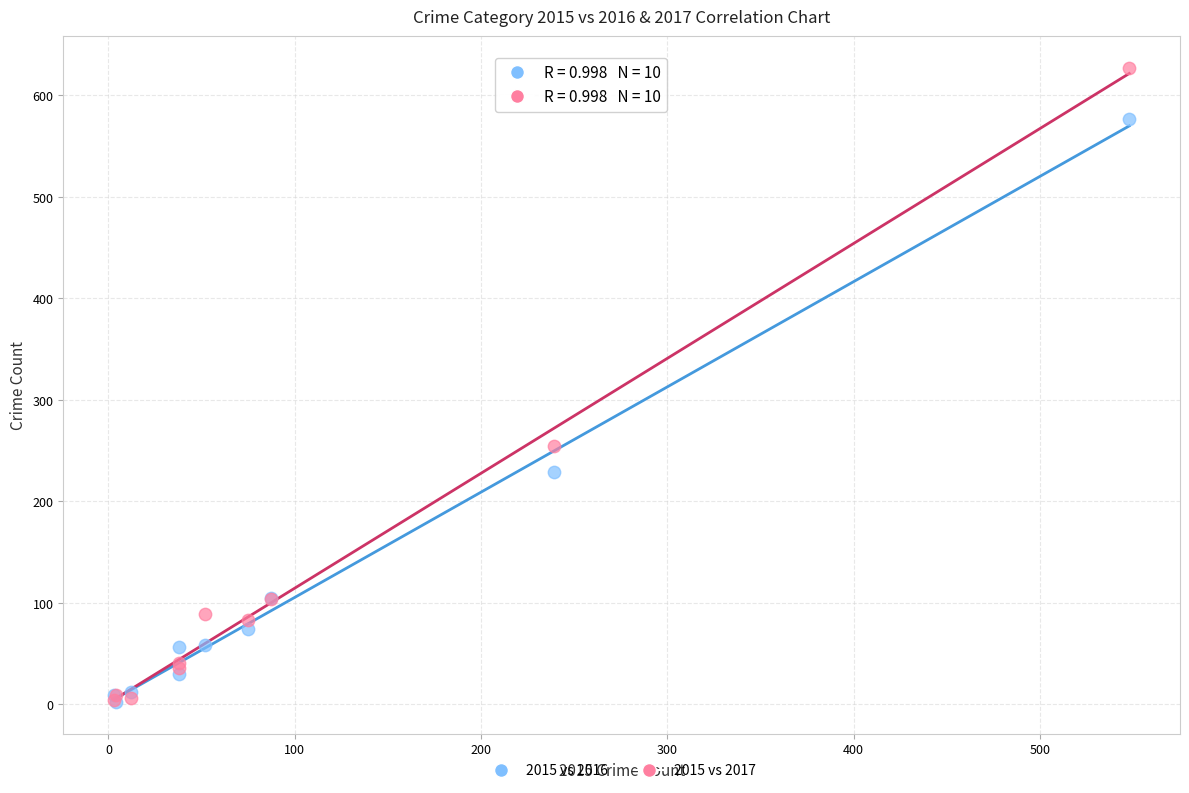

Across all series, what Y value is closest to 314?

255